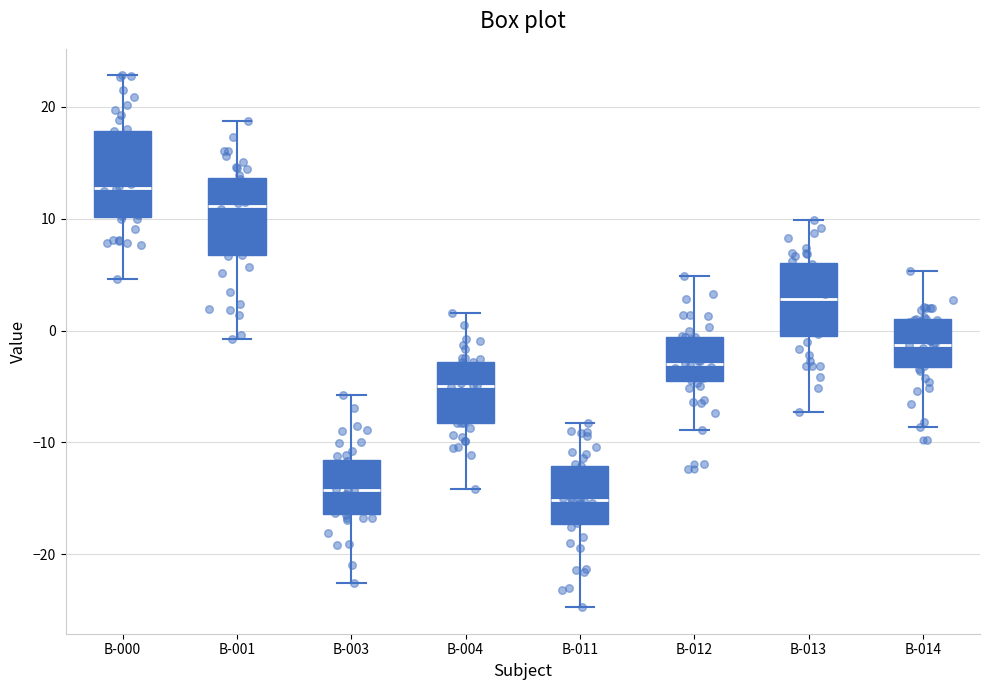

Reading left to right, transcribe this box plot: for each box, give where its median line is, the range the box spans, and where its two whiskers end, as read against the y-axis. The values are not printed on the chart, so give them approximately, as read against the axis.

B-000: median 13, box 10 to 18, whiskers 5 to 23
B-001: median 11, box 7 to 14, whiskers -1 to 19
B-003: median -14, box -16 to -12, whiskers -23 to -6
B-004: median -5, box -8 to -3, whiskers -14 to 2
B-011: median -15, box -17 to -12, whiskers -25 to -8
B-012: median -3, box -4 to -1, whiskers -9 to 5
B-013: median 3, box 0 to 6, whiskers -7 to 10
B-014: median -1, box -3 to 1, whiskers -9 to 5